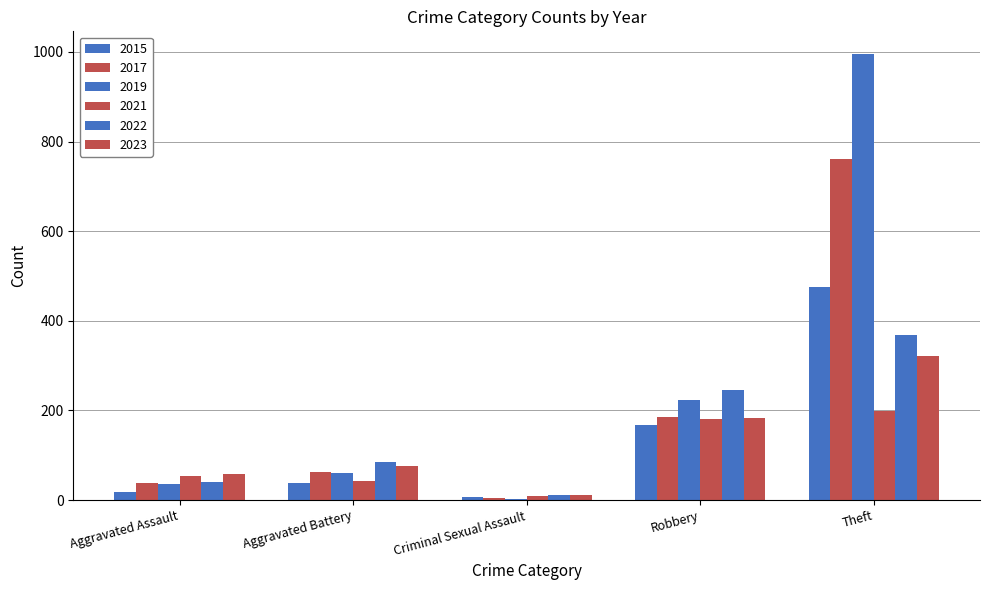

How many groups of bars are there?

5